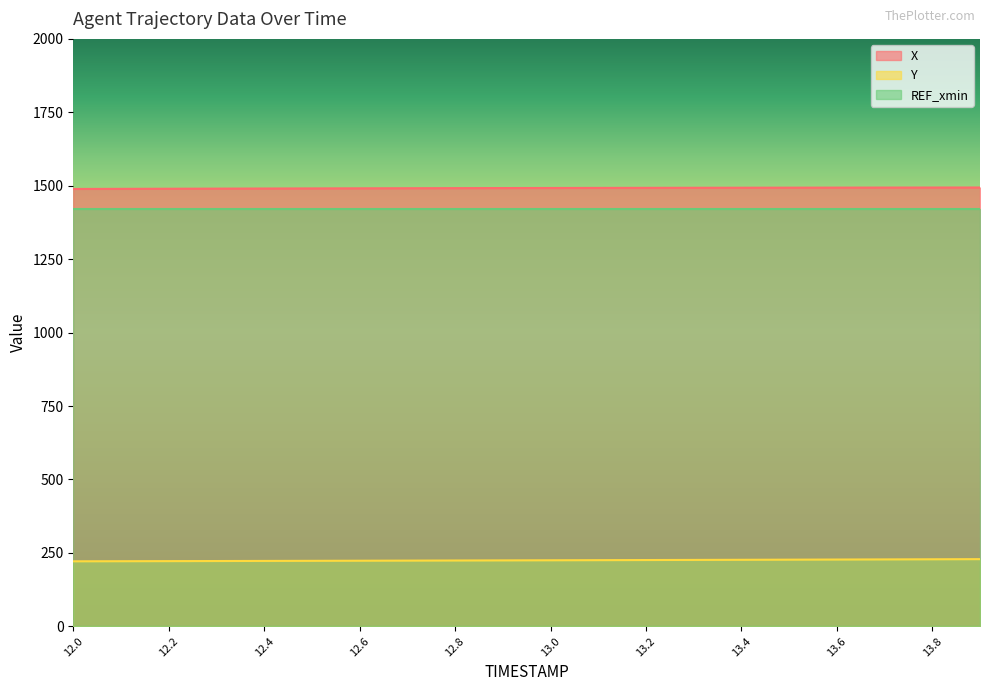

What is the difference between the second highest and second lowest values in the Y series?

6.6